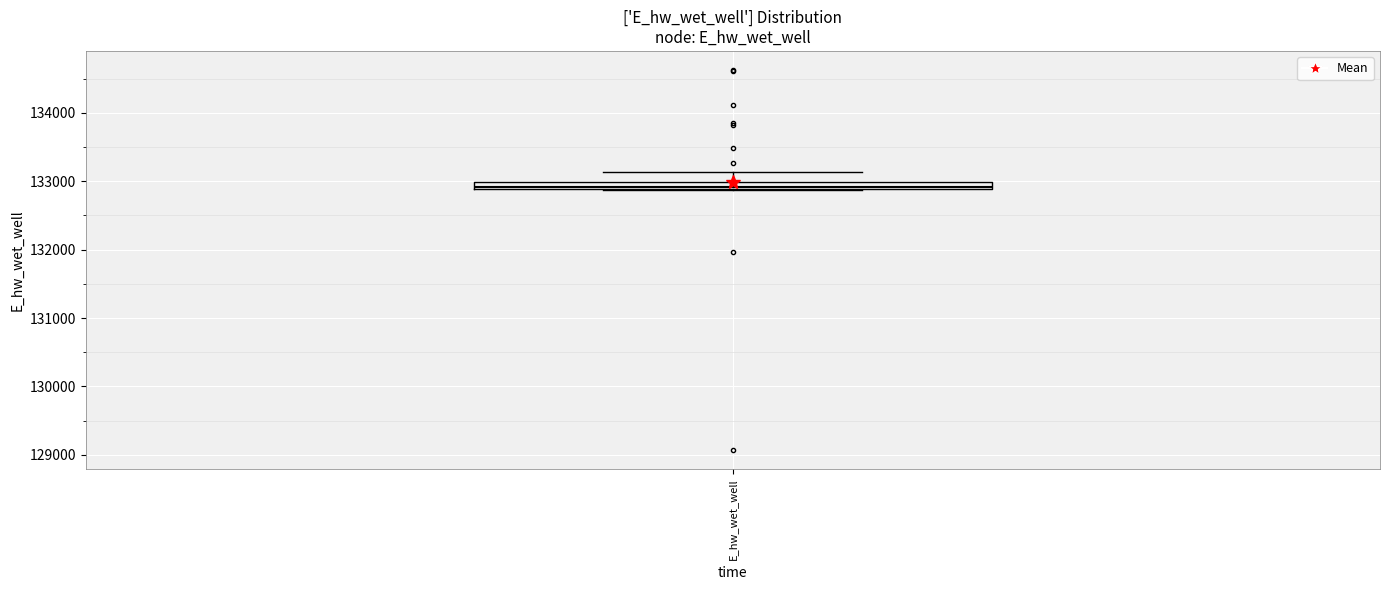

Where does the upper whisker of the box for E_hw_wet_well end on the y-axis? The values are not printed on the chart, so give them approximately, as read against the axis.

133100